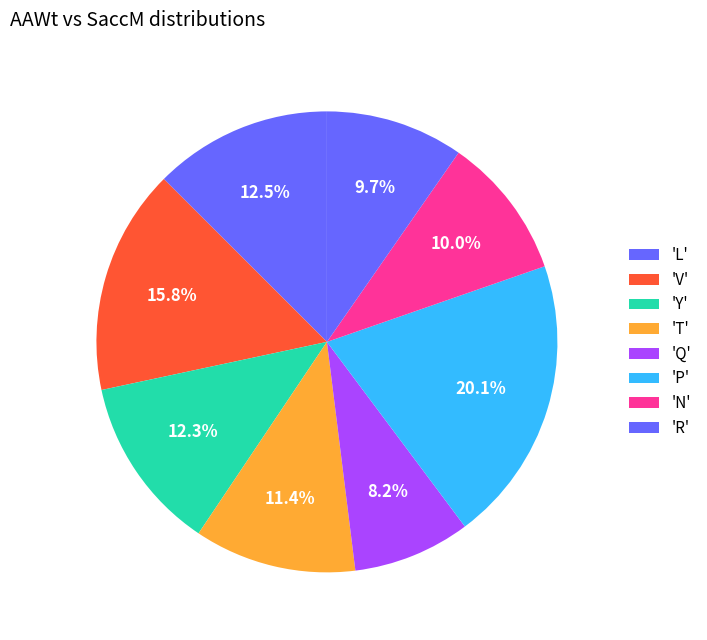

Count the number of slices in the pie.

8